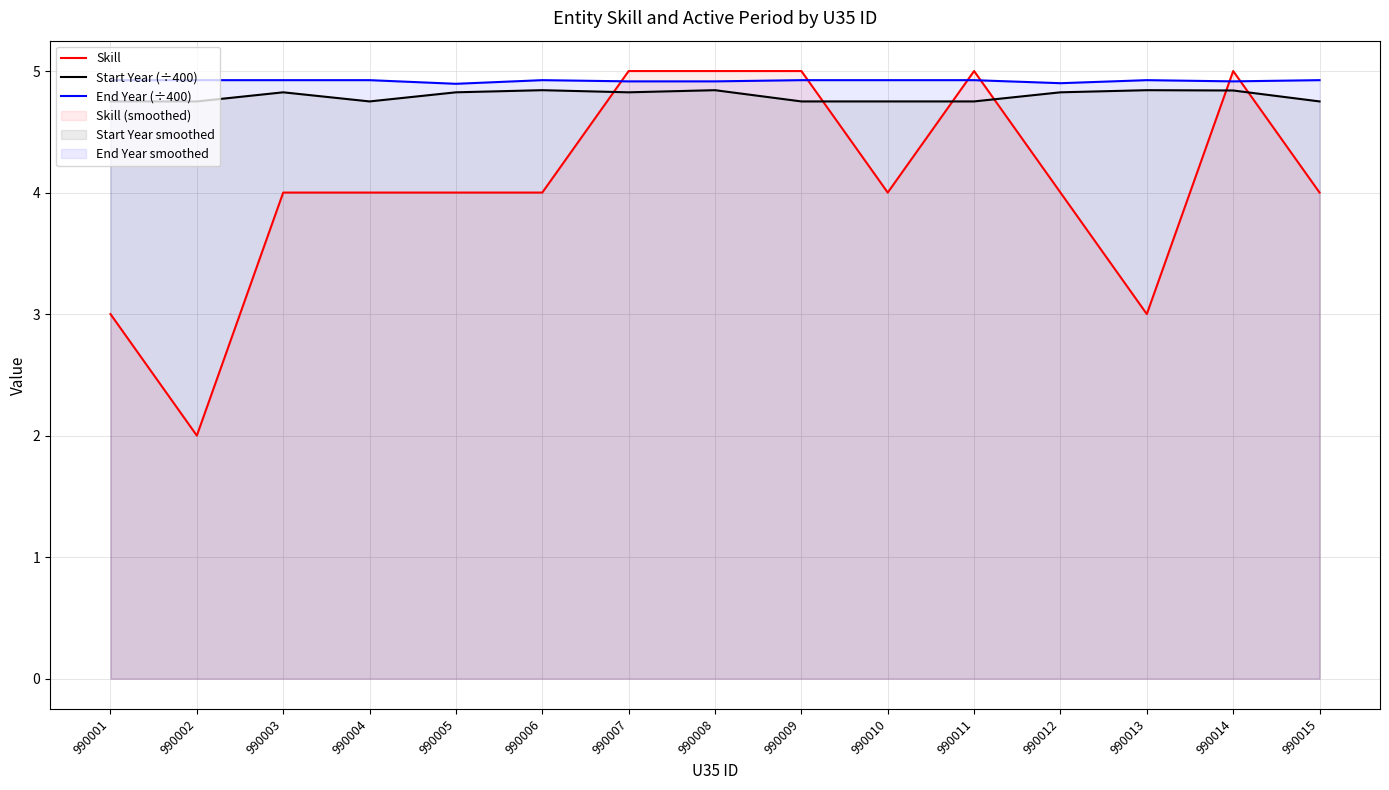

Reading right to left, extract all data points from this chart.

Skill: 990015=4.0	990014=5.0	990013=3.0	990012=4.0	990011=5.0	990010=4.0	990009=5.0	990008=5.0	990007=5.0	990006=4.0	990005=4.0	990004=4.0	990003=4.0	990002=2.0	990001=3.0
Start Year (÷400): 990015=4.8	990014=4.8	990013=4.8	990012=4.8	990011=4.8	990010=4.8	990009=4.8	990008=4.8	990007=4.8	990006=4.8	990005=4.8	990004=4.8	990003=4.8	990002=4.8	990001=4.8
End Year (÷400): 990015=4.9	990014=4.9	990013=4.9	990012=4.9	990011=4.9	990010=4.9	990009=4.9	990008=4.9	990007=4.9	990006=4.9	990005=4.9	990004=4.9	990003=4.9	990002=4.9	990001=4.9